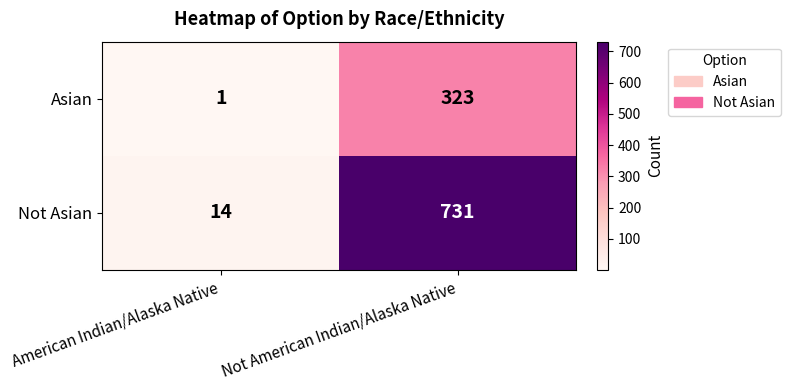

What is the greatest value displayed?

731